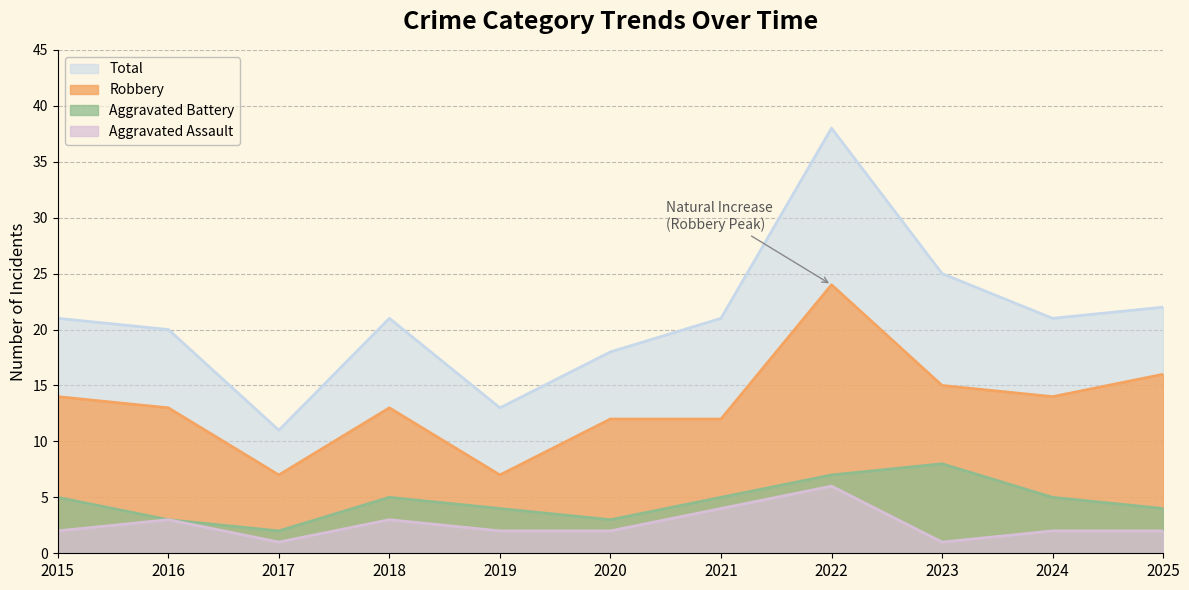

Reading left to right, list all the values displayed in this chart.

Robbery: 14	13	7	13	7	12	12	24	15	14	16
Aggravated Battery: 5	3	2	5	4	3	5	7	8	5	4
Aggravated Assault: 2	3	1	3	2	2	4	6	1	2	2
Total: 21	20	11	21	13	18	21	38	25	21	22